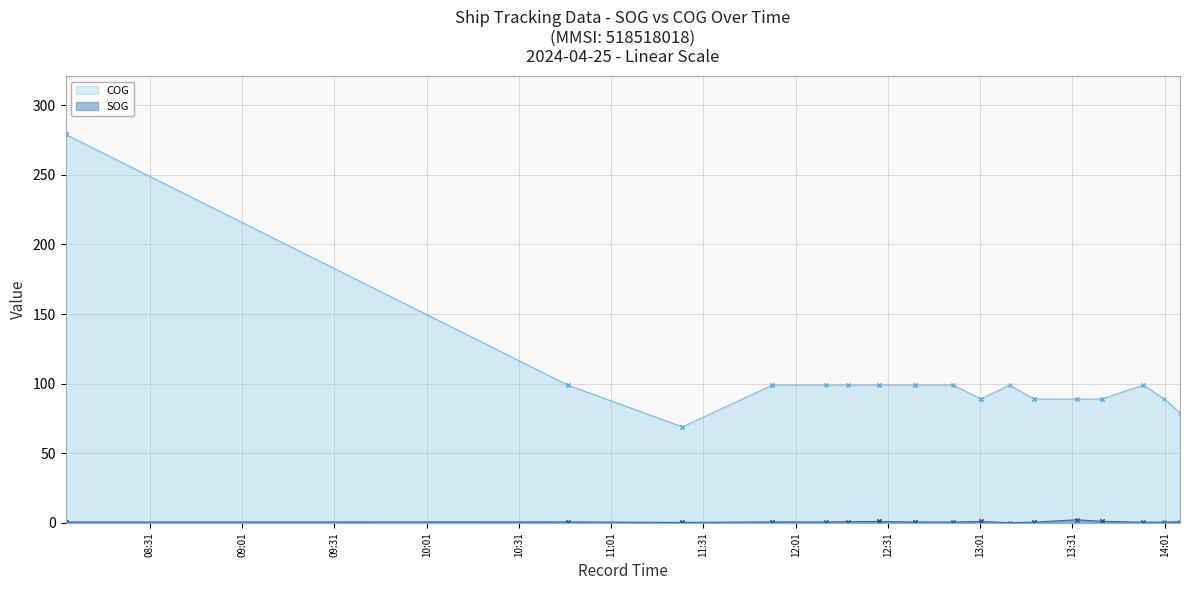

Rank the series by their maximum value, from highest to lowest.

COG, SOG